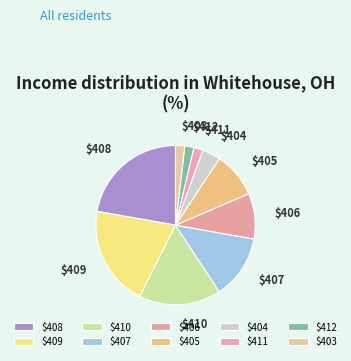

Is there any slice that represents more than half of the pie?

No